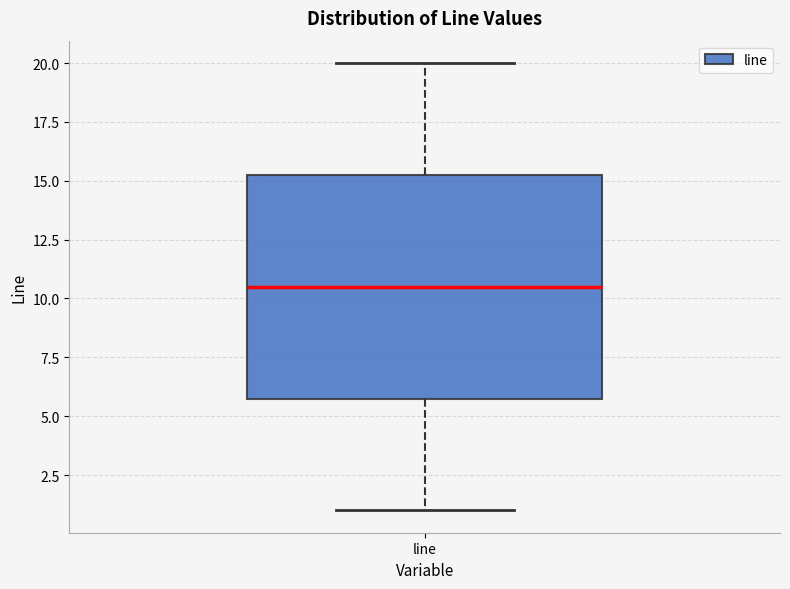

Read this box plot against the y-axis: the position of the median line, the range covered by the box, and the ends of both whiskers. The values are not printed on the chart, so give them approximately, as read against the axis.

median 10.5, box 6.0 to 15.5, whiskers 1.0 to 20.0